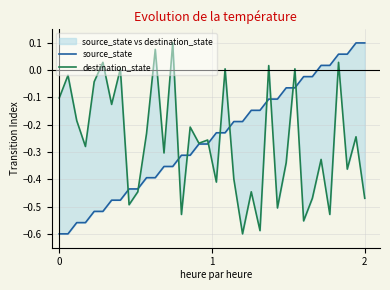

The source_state series shows -0.4 at 3. True or false?

False